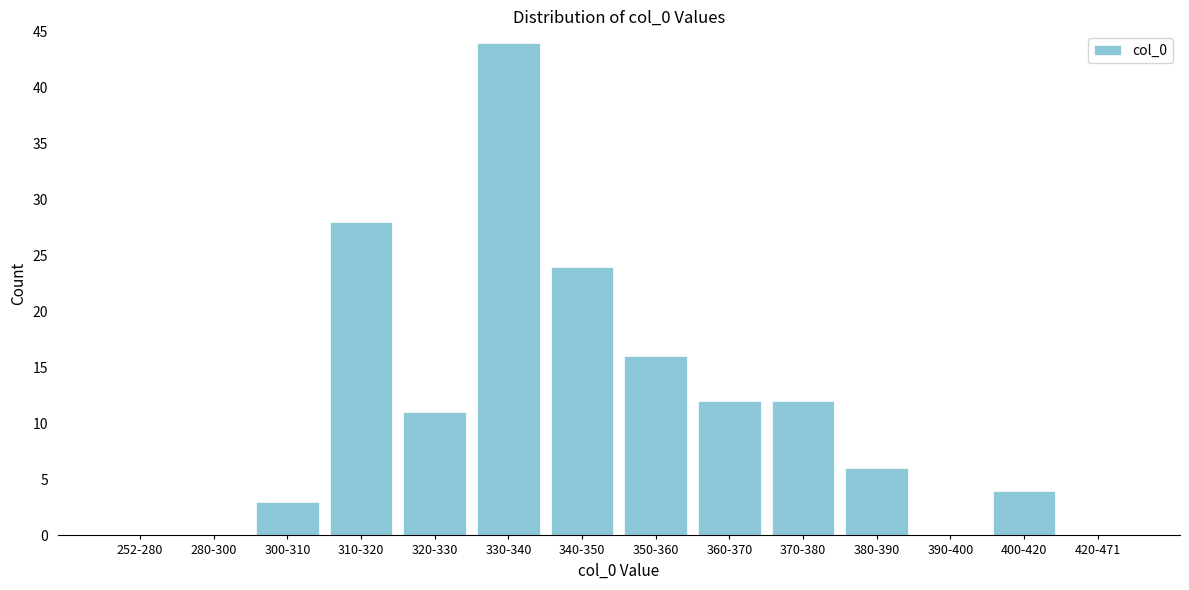

Reading right to left, extract all data points from this chart.

420-471=0	400-420=4	390-400=0	380-390=6	370-380=12	360-370=12	350-360=16	340-350=24	330-340=44	320-330=11	310-320=28	300-310=3	280-300=0	252-280=0